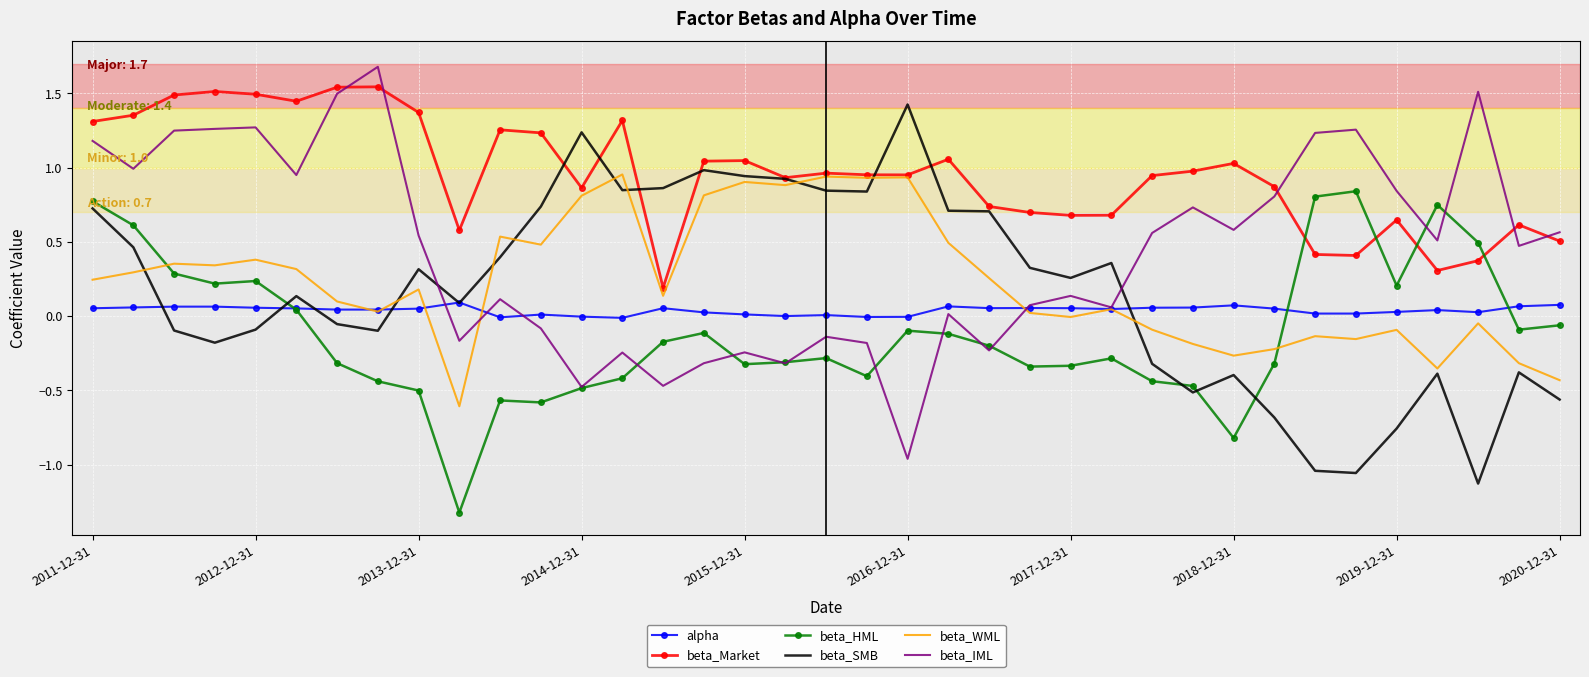

Count the number of categories in the chart.

37